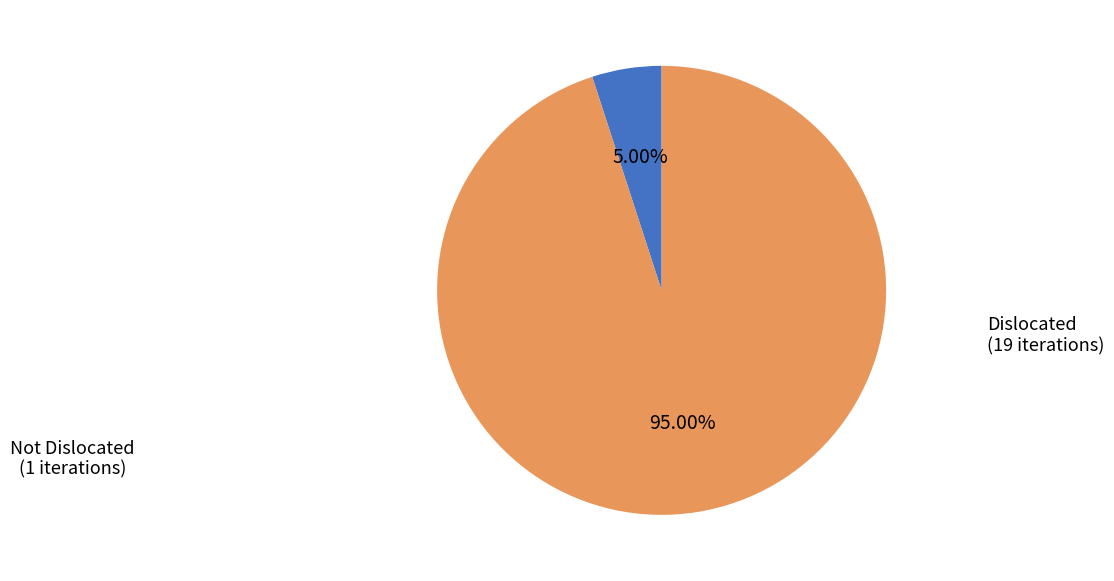

Is there any slice that represents more than half of the pie?

Yes